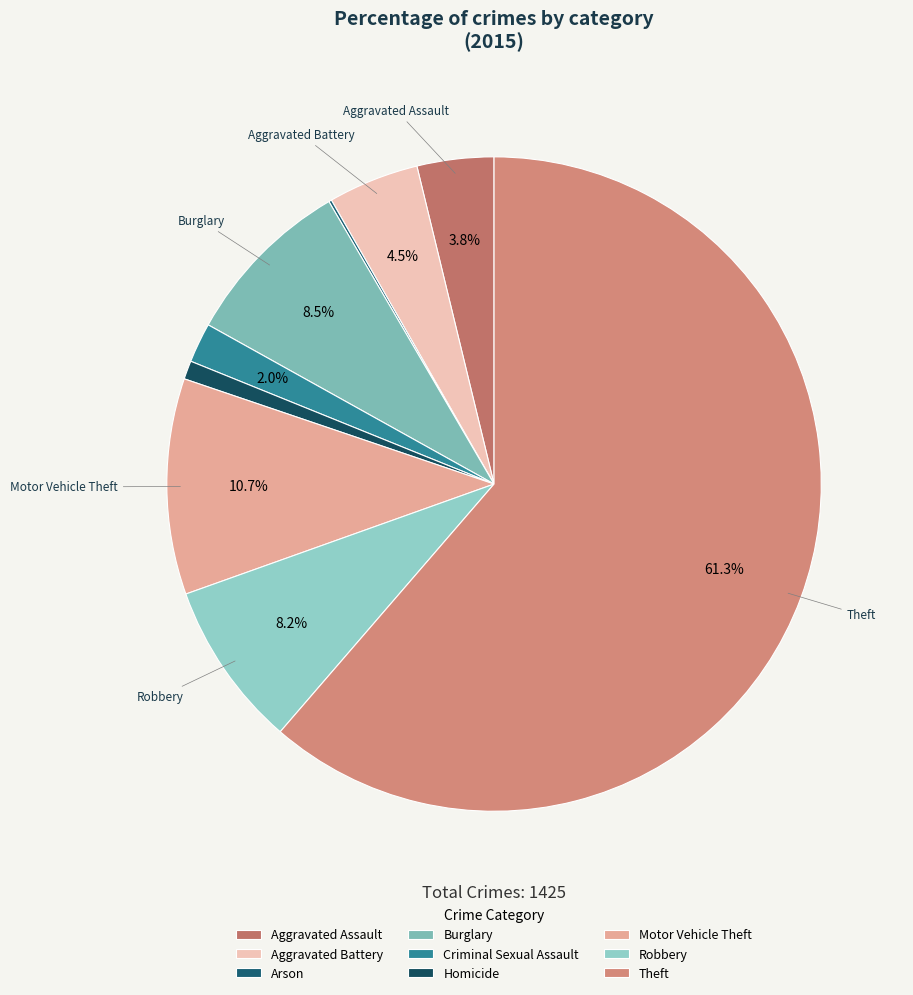

Which slice is the largest?

Theft